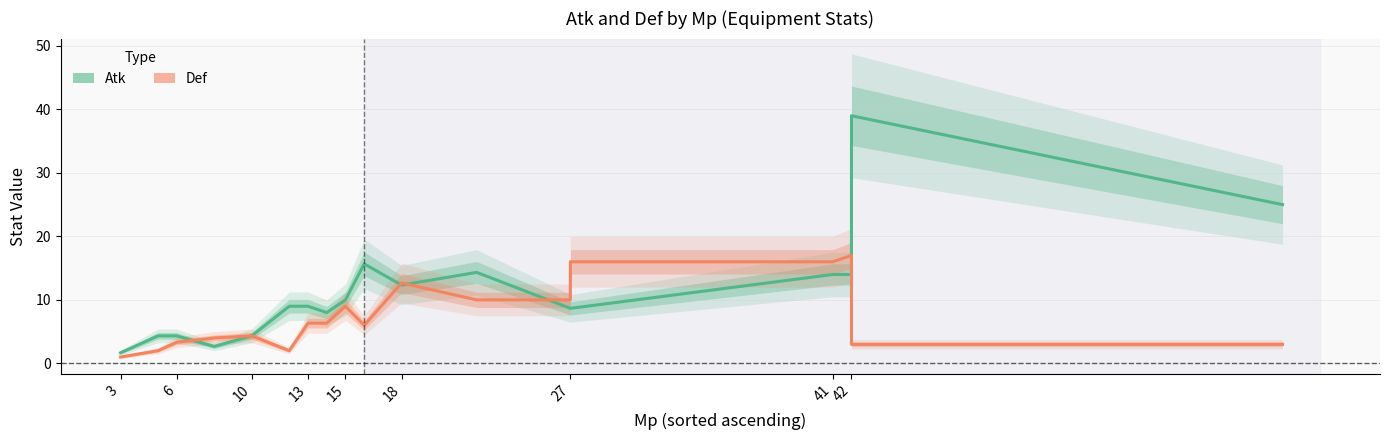

Count the number of data series in this chart.

2